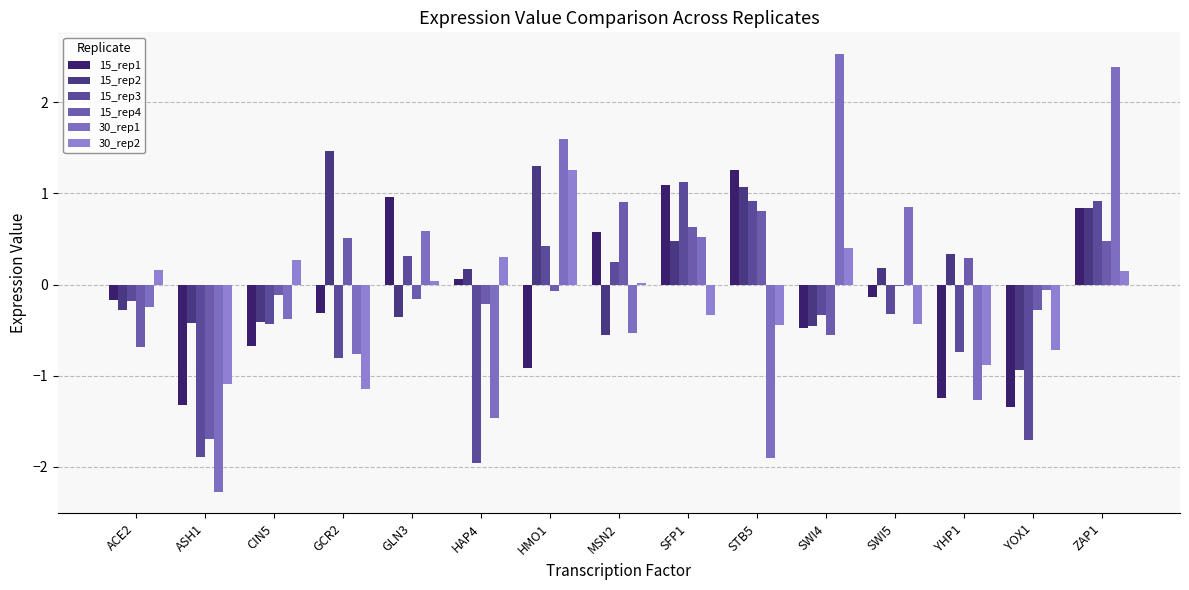

Is the value of 15_rep2 at HMO1 greater than the value of 30_rep2 at ZAP1?

Yes